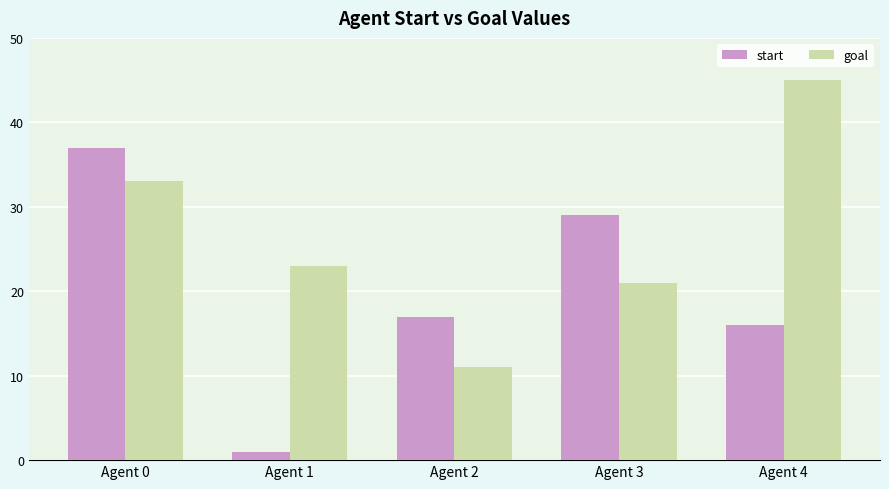

How many data points does each series have?

5